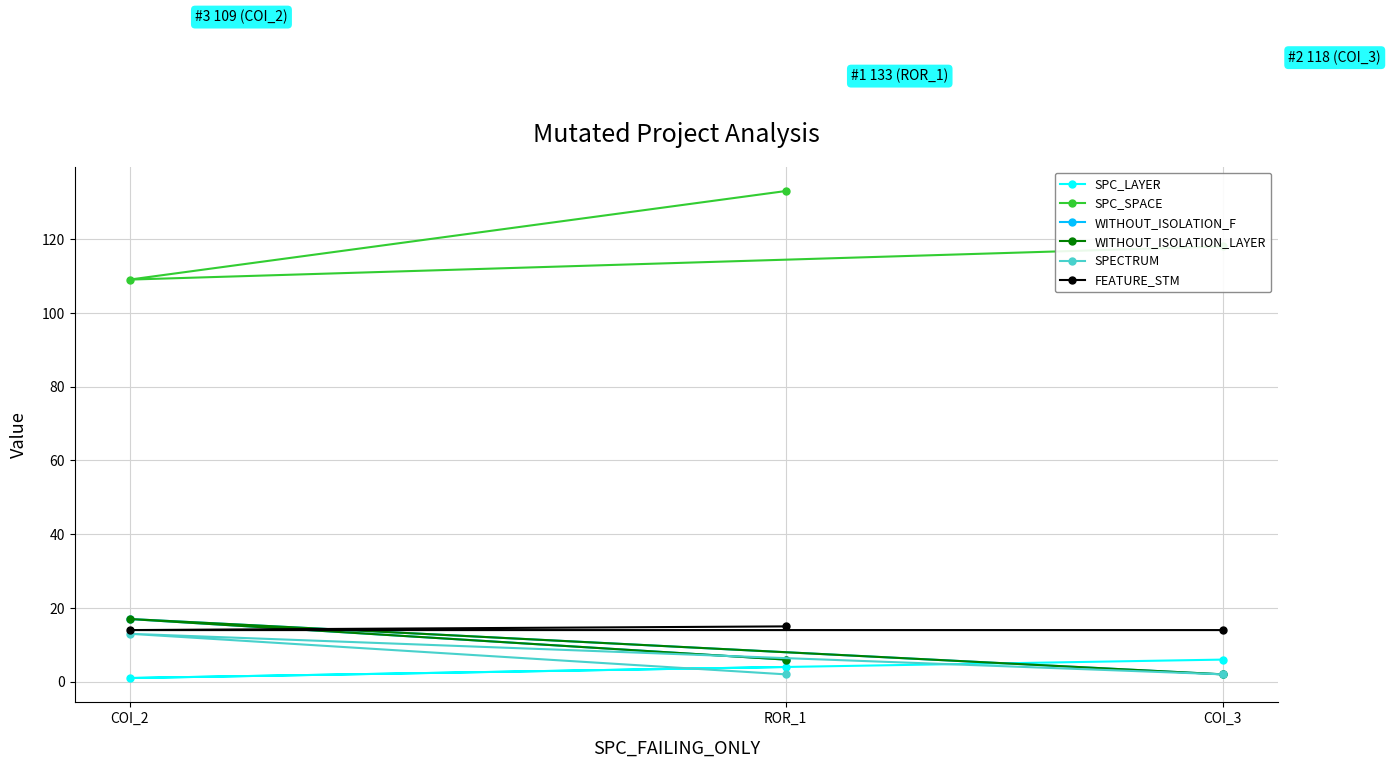

True or false: WITHOUT_ISOLATION_F has a value of 9 at ROR_1.

False